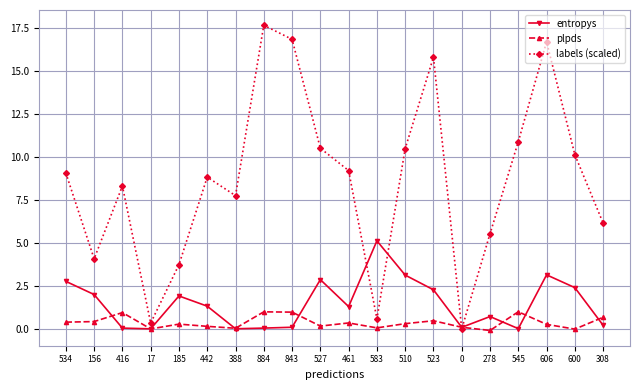

What are all the series names shown in the legend?

entropys, plpds, labels (scaled)